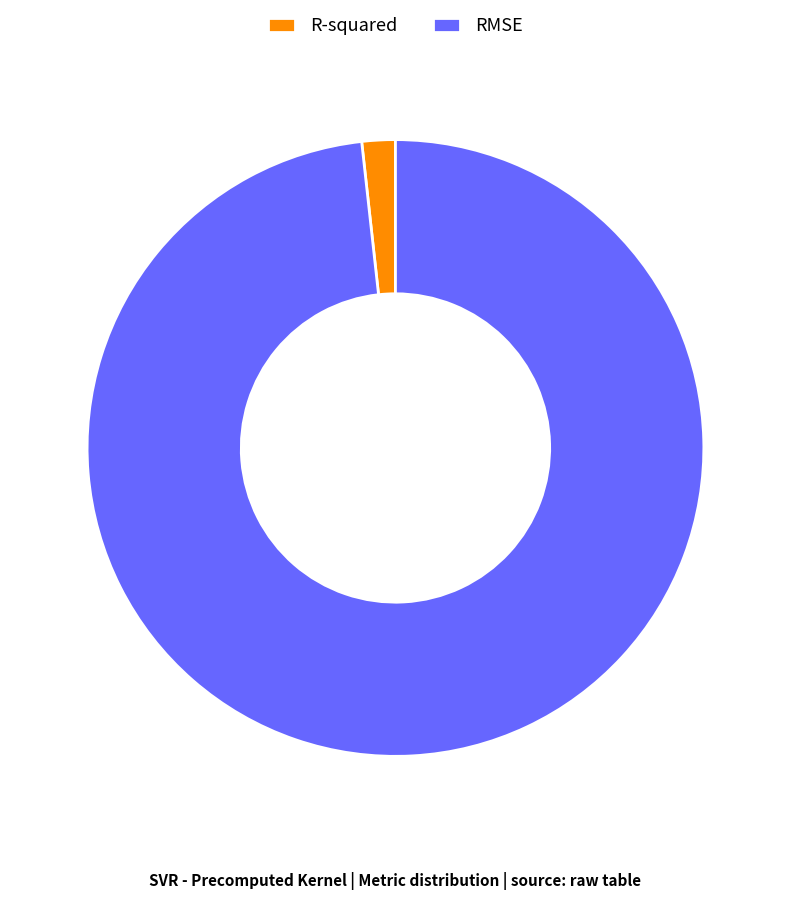

Combined, do R-squared and RMSE account for over 50%?

Yes